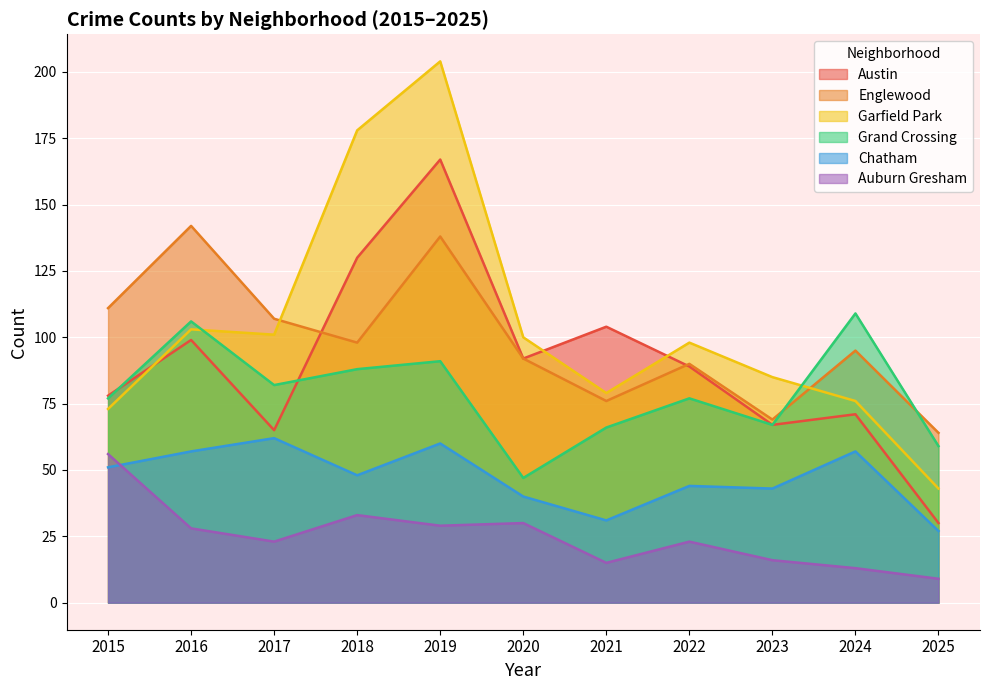

Reading left to right, extract all data points from this chart.

Austin: 2015=78	2016=99	2017=65	2018=130	2019=167	2020=92	2021=104	2022=89	2023=67	2024=71	2025=30
Englewood: 2015=111	2016=142	2017=107	2018=98	2019=138	2020=92	2021=76	2022=90	2023=69	2024=95	2025=64
Garfield Park: 2015=73	2016=103	2017=101	2018=178	2019=204	2020=100	2021=79	2022=98	2023=85	2024=76	2025=43
Grand Crossing: 2015=77	2016=106	2017=82	2018=88	2019=91	2020=47	2021=66	2022=77	2023=67	2024=109	2025=59
Chatham: 2015=51	2016=57	2017=62	2018=48	2019=60	2020=40	2021=31	2022=44	2023=43	2024=57	2025=27
Auburn Gresham: 2015=56	2016=28	2017=23	2018=33	2019=29	2020=30	2021=15	2022=23	2023=16	2024=13	2025=9